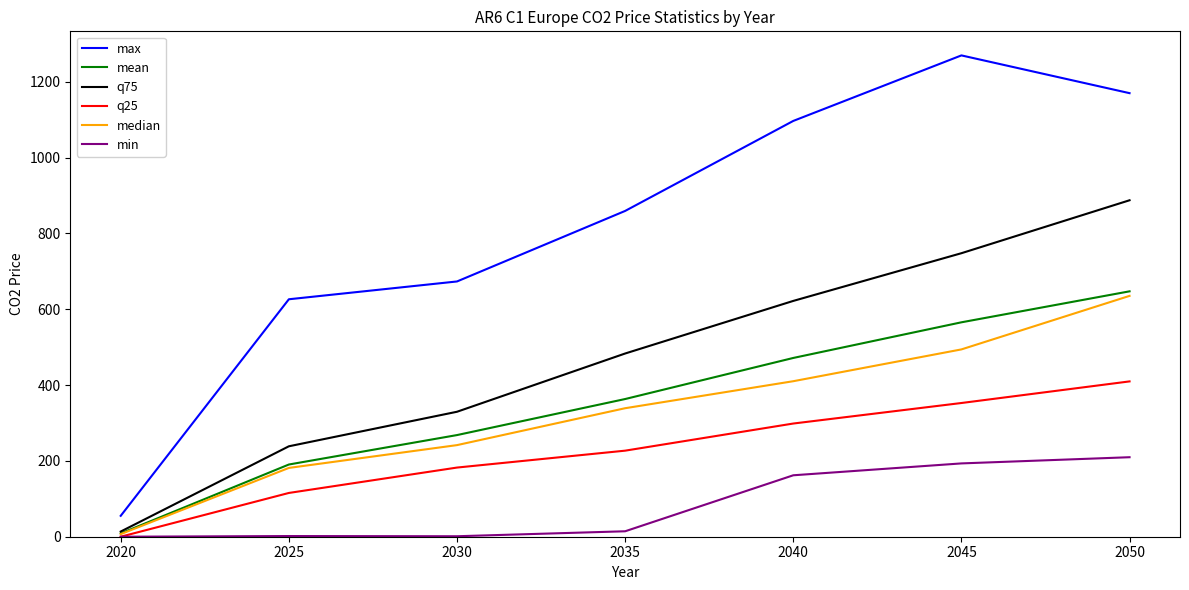

How many lines are shown in the chart?

6